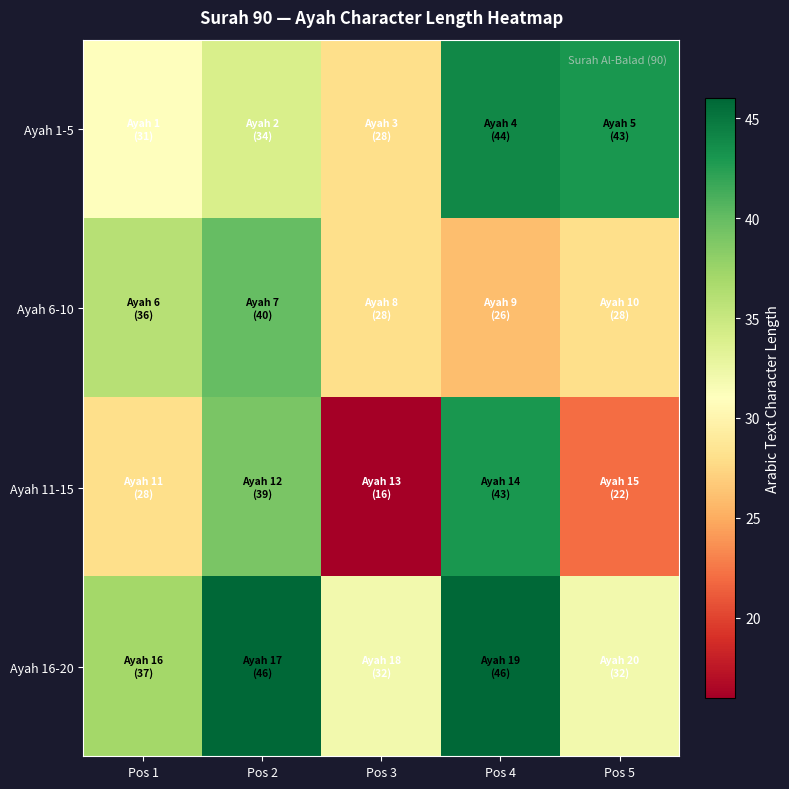

Between Pos 2 and Pos 5, which series saw the biggest shift?

Ayah 11-15